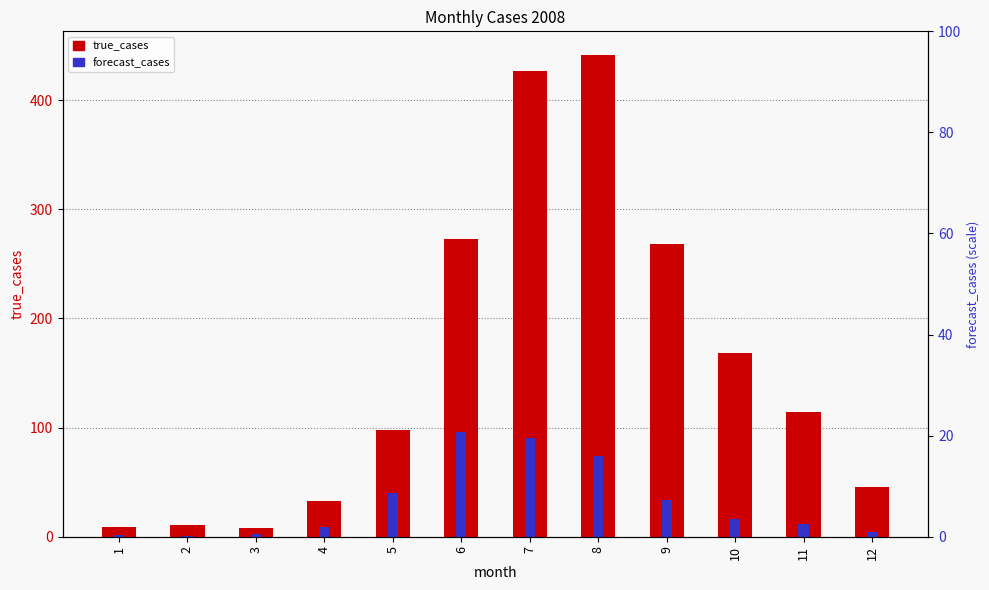

Reading left to right, list all the values displayed in this chart.

true_cases: 1=9.0	2=11.0	3=8.0	4=33.0	5=98.0	6=273.0	7=427.0	8=441.0	9=268.0	10=168.0	11=114.0	12=46.0
forecast_cases: 1=1.5	2=1.0	3=2.9	4=8.7	5=40.3	6=95.7	7=90.1	8=73.9	9=34.1	10=15.9	11=11.9	12=4.0